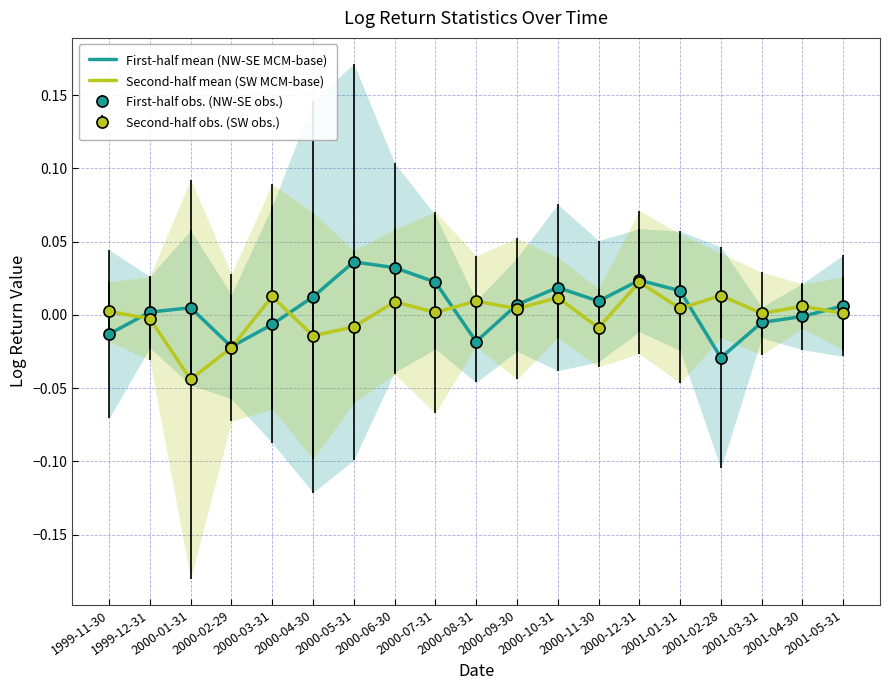

The value of Second-half mean (SW MCM-base) at 2000-12-31 is 0.0. True or false?

True